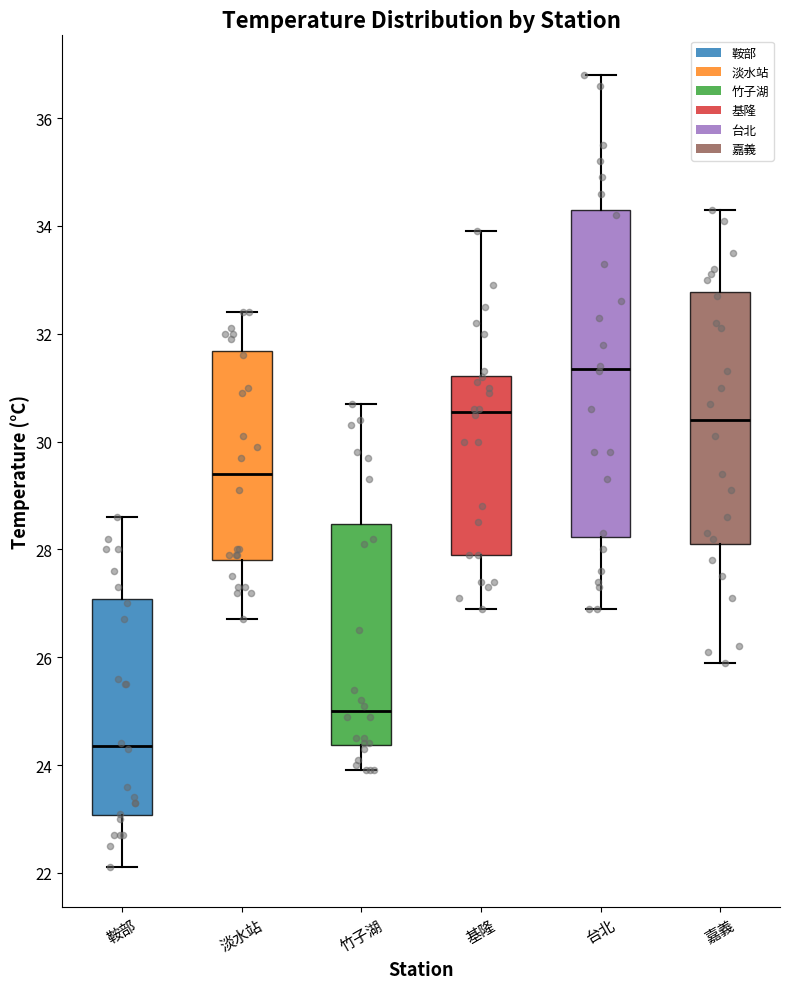

Reading left to right, read every box against the y-axis: the position of its median line, the range the box covers, and the ends of its whiskers. The values are not printed on the chart, so give them approximately, as read against the axis.

鞍部: median 24.4, box 23.0 to 27.0, whiskers 22.2 to 28.6
淡水站: median 29.4, box 27.8 to 31.6, whiskers 26.8 to 32.4
竹子湖: median 25.0, box 24.4 to 28.4, whiskers 24.0 to 30.8
基隆: median 30.6, box 28.0 to 31.2, whiskers 27.0 to 34.0
台北: median 31.4, box 28.2 to 34.4, whiskers 27.0 to 36.8
嘉義: median 30.4, box 28.2 to 32.8, whiskers 26.0 to 34.4